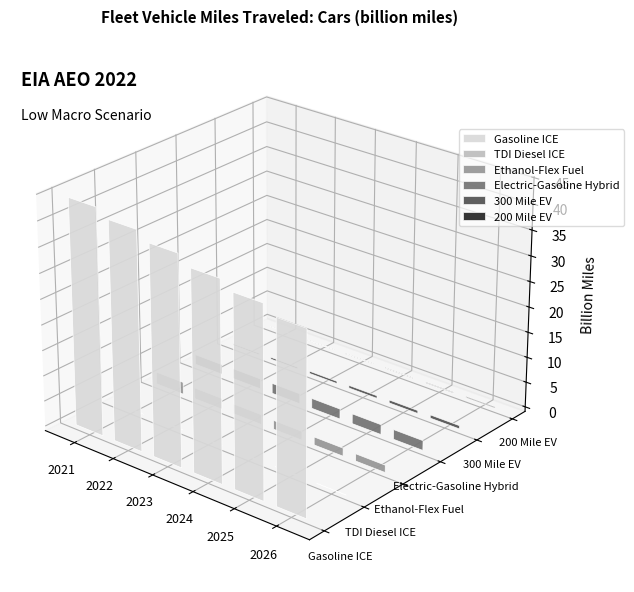

Is it true that Ethanol-Flex Fuel equals 1.6 at 2025?

True